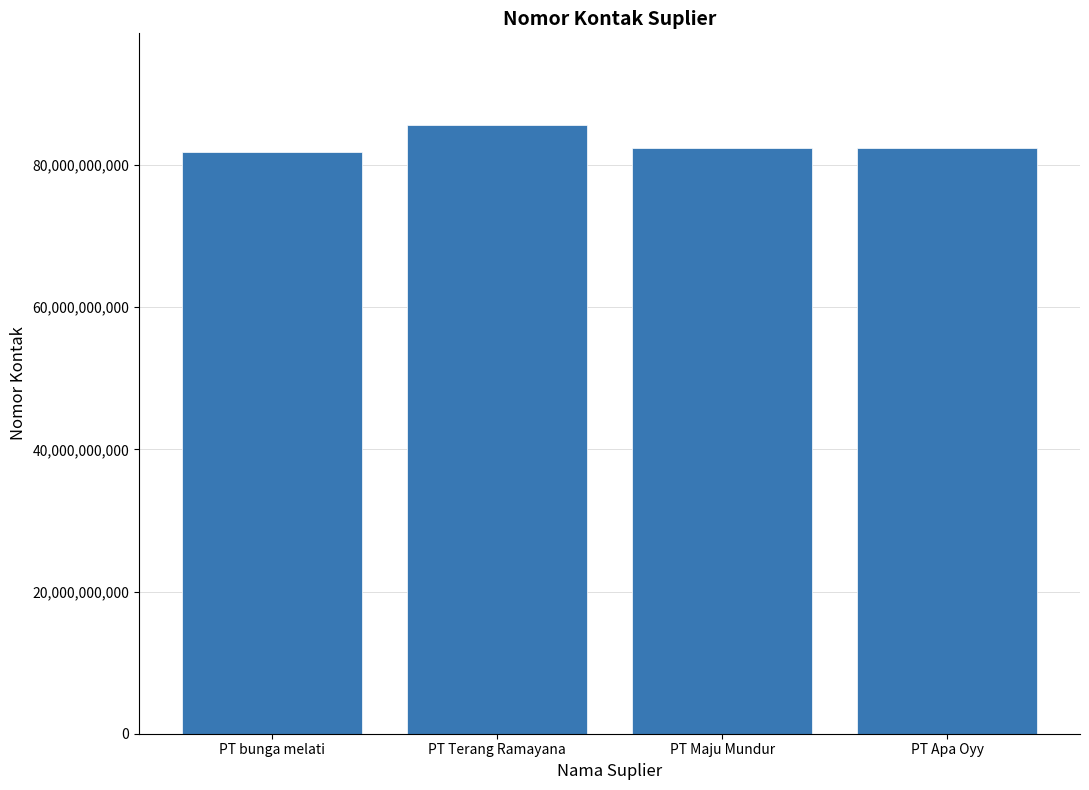

What is the label of the 2nd bar from the right?

PT Maju Mundur